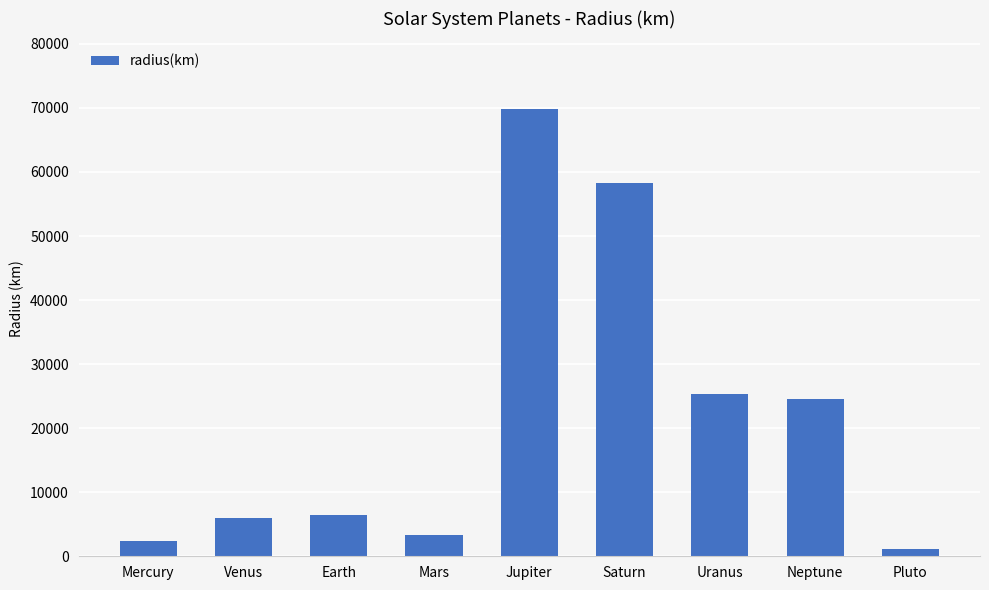

What is the difference between the maximum and minimum values?

68723.0